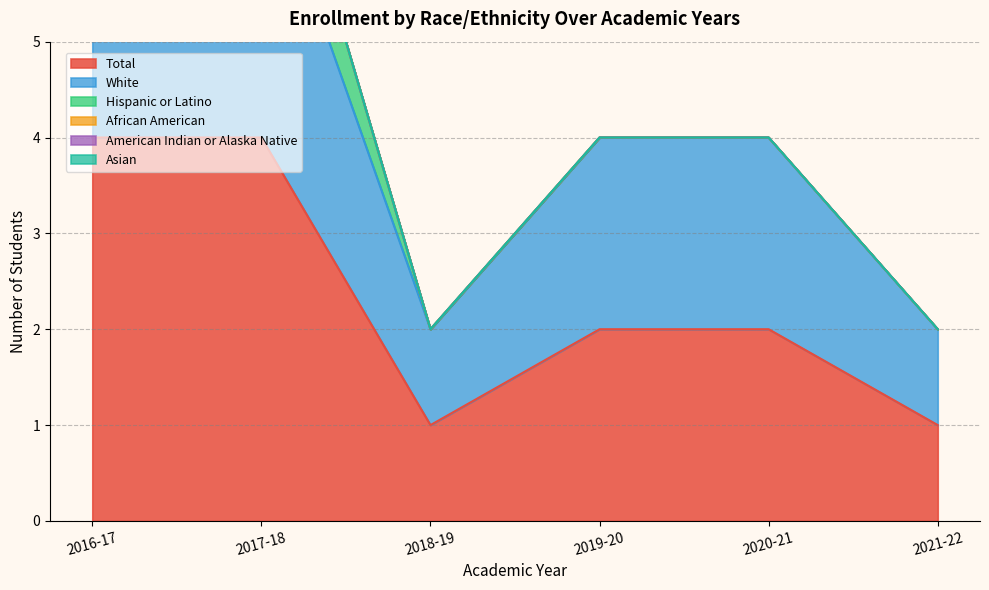

Count the number of data series in this chart.

6